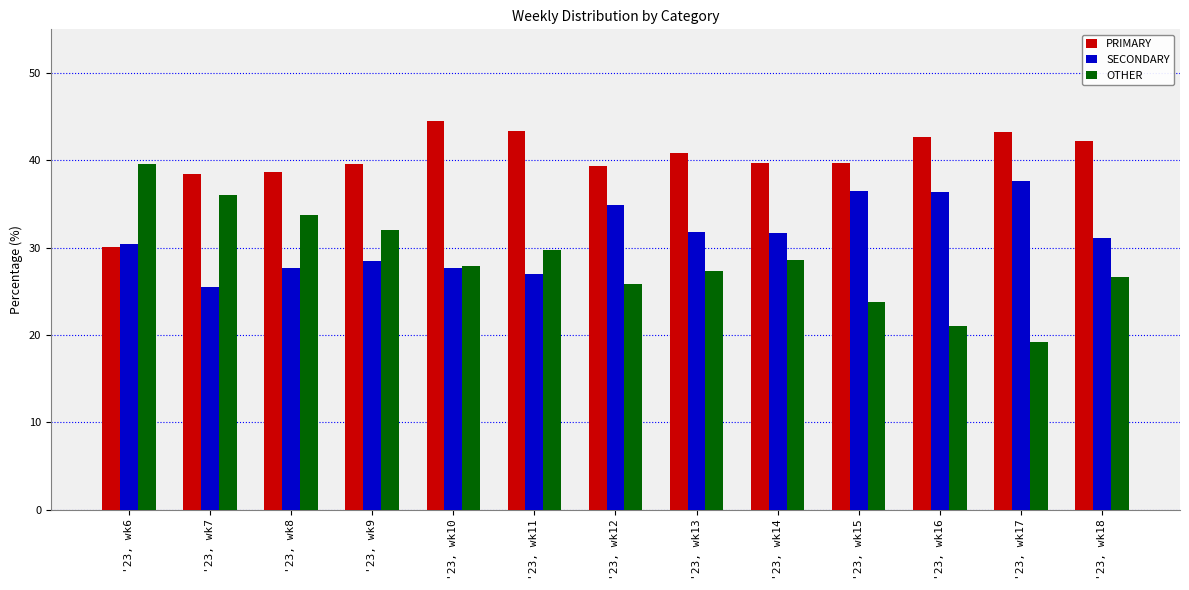

What is the value of the SECONDARY bar at the 11th from the left?

36.3